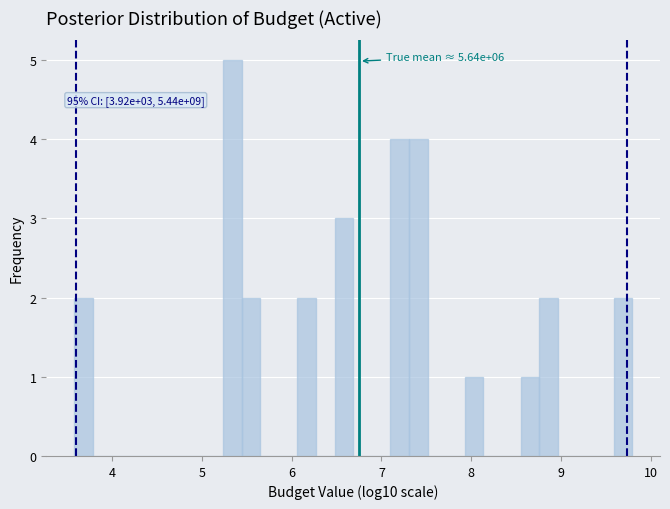

Read against the x-axis, roughly where is the centre of the tallest bar?

5.3